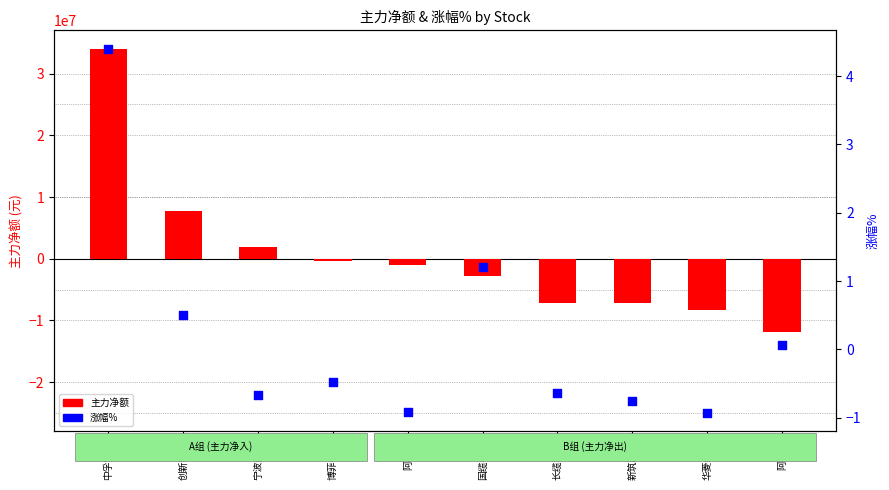

At which category is the sum across all series the highest?

中孚实业